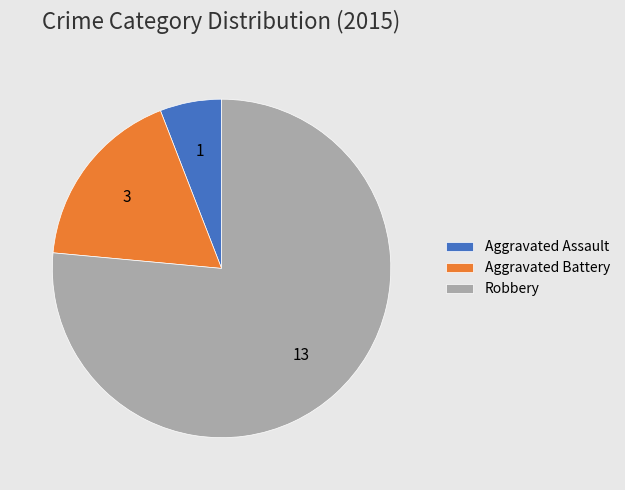

Do Aggravated Battery and Aggravated Assault together represent more than half of the pie?

No